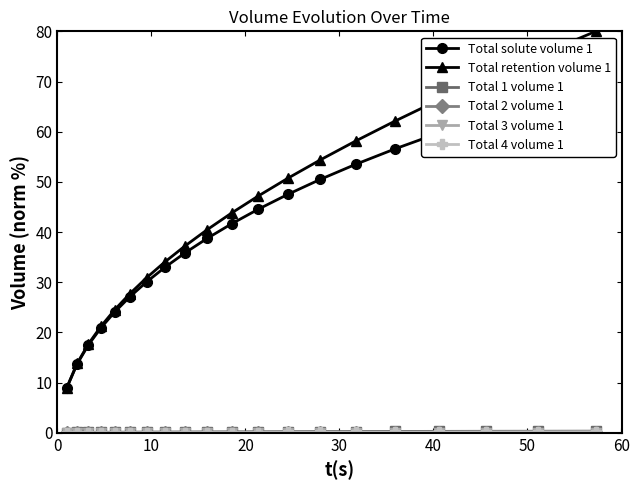

True or false: Total solute volume 1 and Total 3 volume 1 intersect in this chart.

False